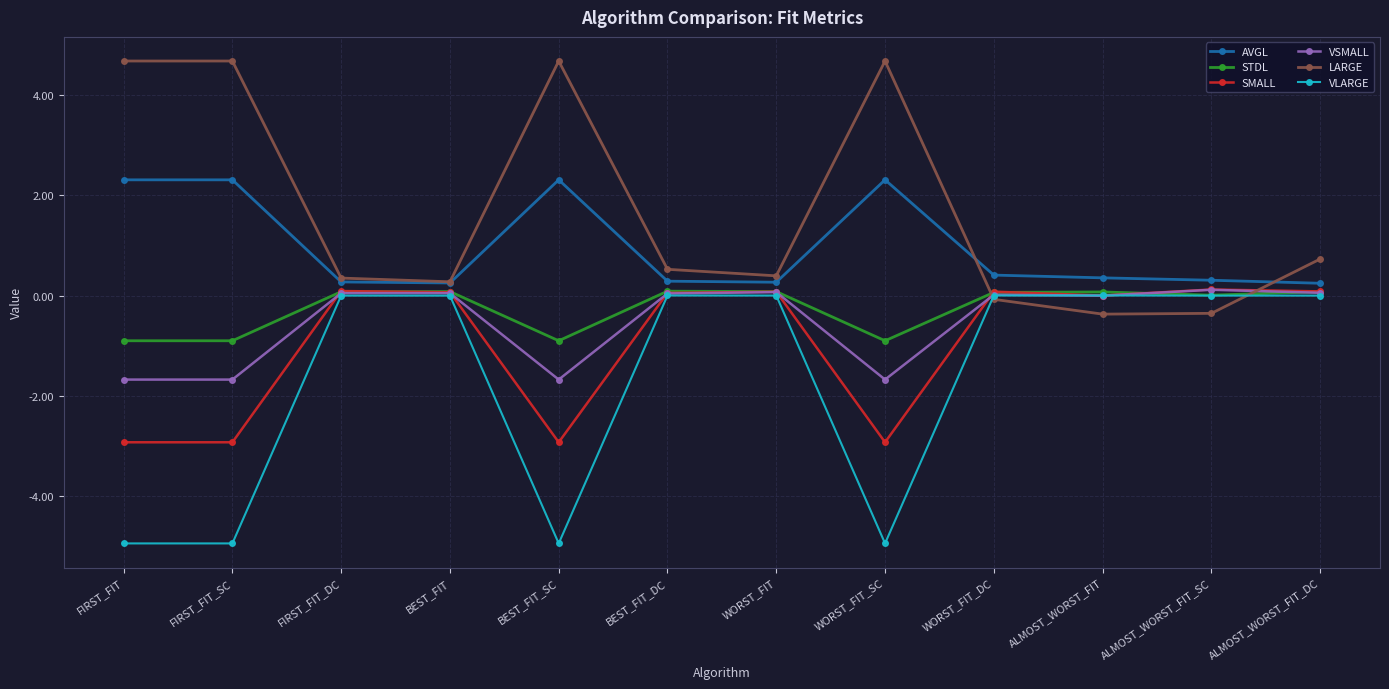

What is the total value across all series at FIRST_FIT_DC?

0.8